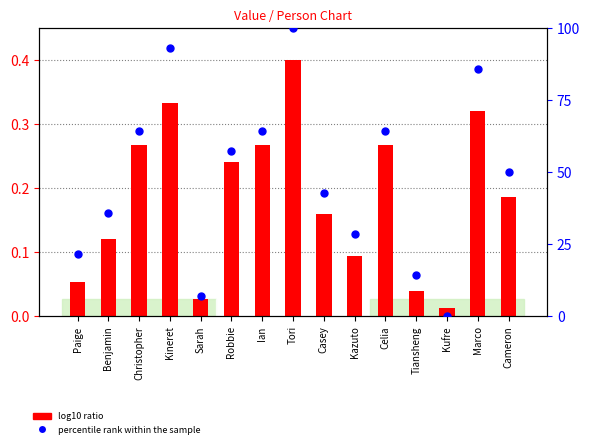

Which series contains the highest Y value?

percentile rank within the sample